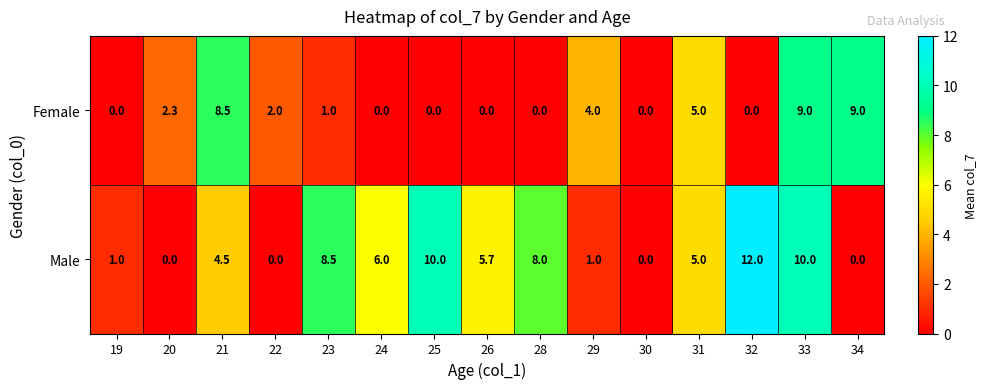

Reading left to right, what are all the values shown in this chart?

Female: 19=0.0	20=2.3	21=8.5	22=2.0	23=1.0	24=0.0	25=0.0	26=0.0	28=0.0	29=4.0	30=0.0	31=5.0	32=0.0	33=9.0	34=9.0
Male: 19=1.0	20=0.0	21=4.5	22=0.0	23=8.5	24=6.0	25=10.0	26=5.7	28=8.0	29=1.0	30=0.0	31=5.0	32=12.0	33=10.0	34=0.0